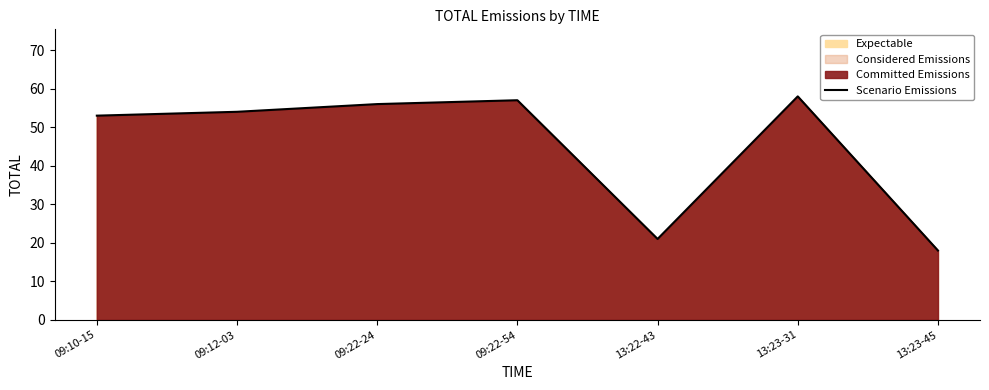

Approximately how many times larger is the value at 13:23-45 compared to 09:22-54?

0.3